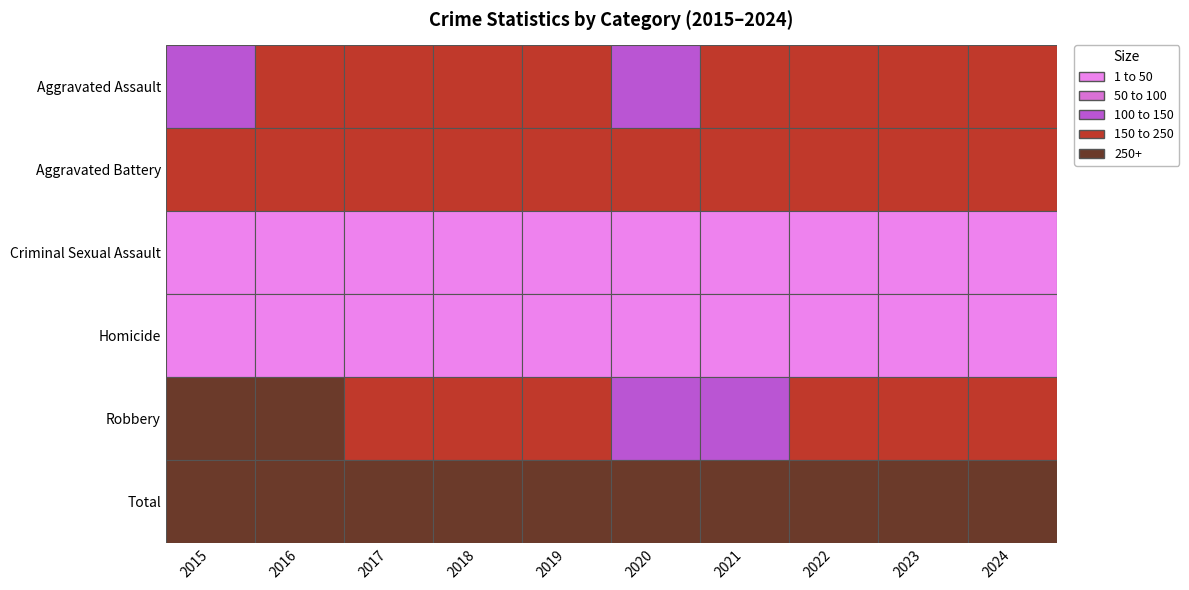

The Aggravated Assault series shows 254 at 2022. True or false?

False